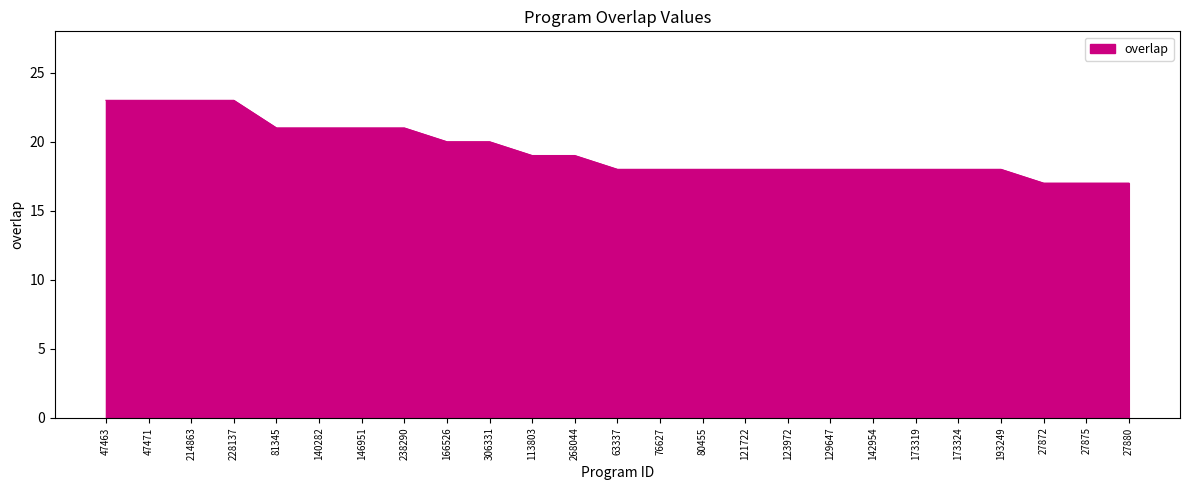

What position from the right is 142954?

7